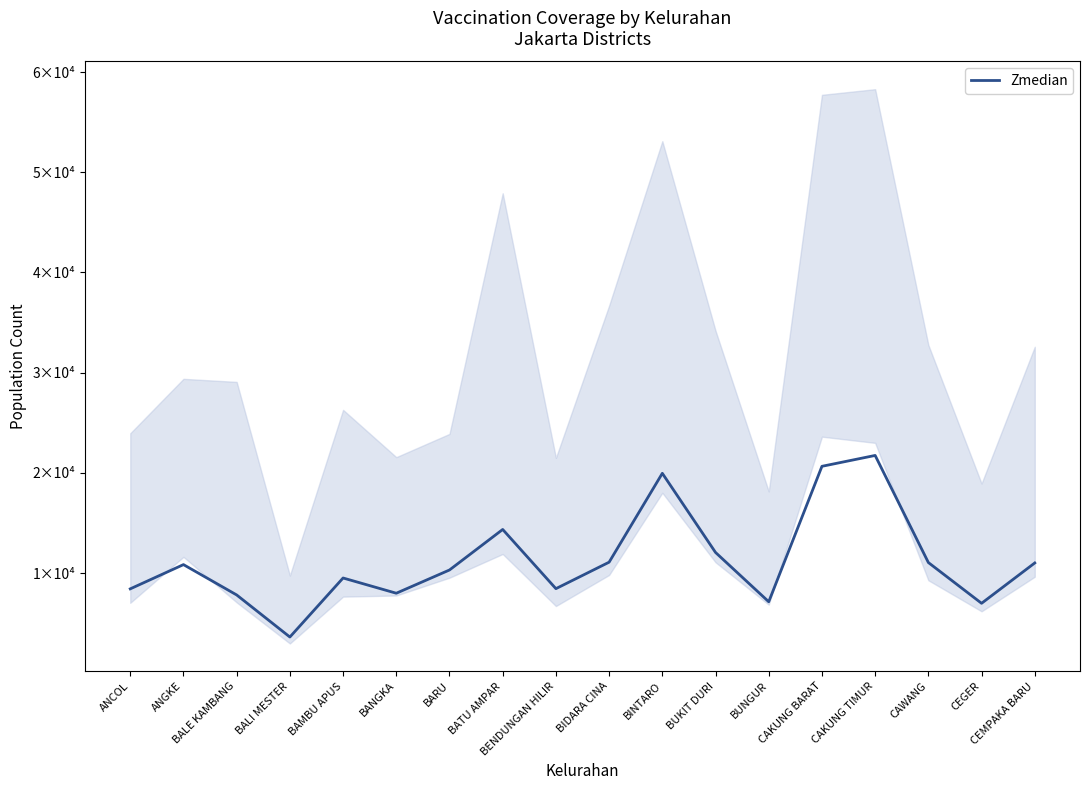

Rank the categories by value from highest to lowest.

CAKUNG TIMUR, CAKUNG BARAT, BINTARO, BATU AMPAR, BUKIT DURI, BIDARA CINA, CAWANG, CEMPAKA BARU, ANGKE, BARU, BAMBU APUS, BENDUNGAN HILIR, ANCOL, BANGKA, BALE KAMBANG, BUNGUR, CEGER, BALI MESTER